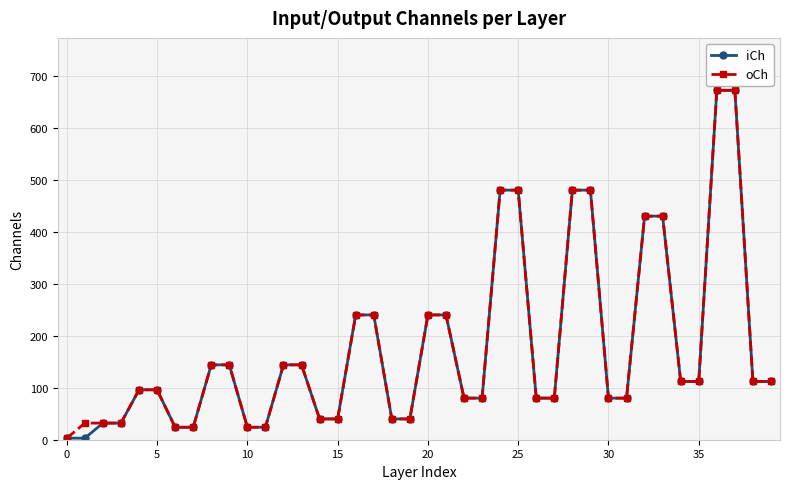

How many values in the oCh series are below 112?

20